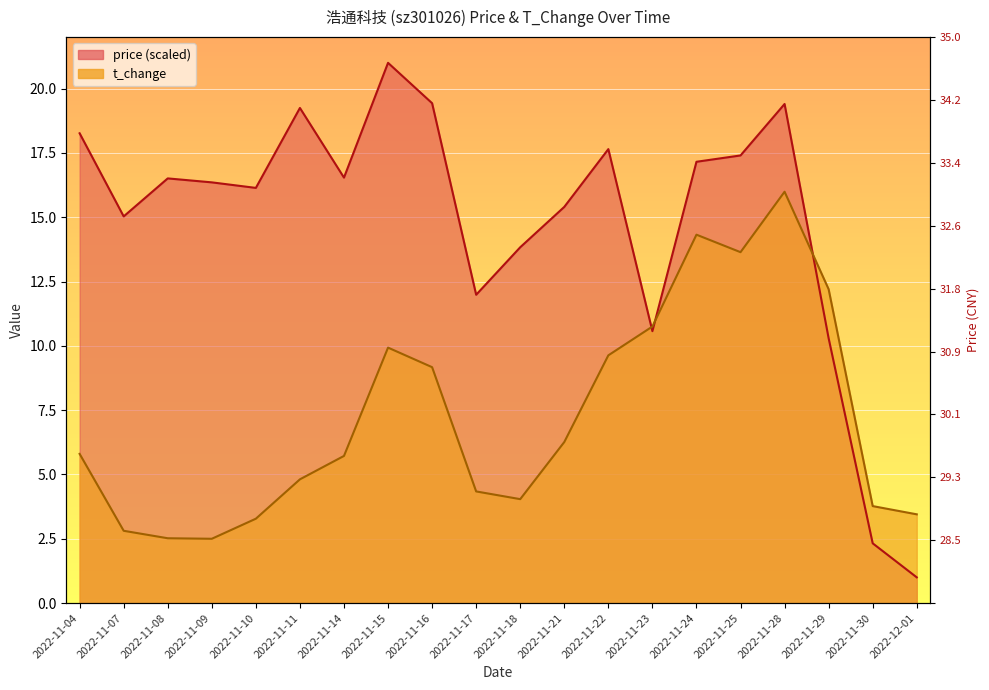

At which label does t_change reach its peak?

2022-11-28